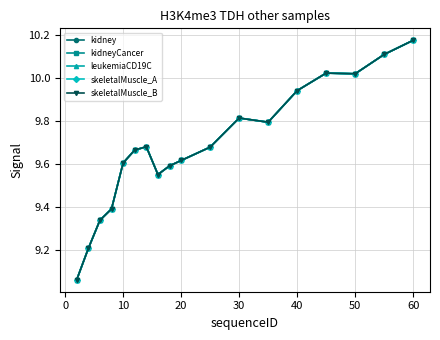

Does the chart have visible grid lines?

Yes